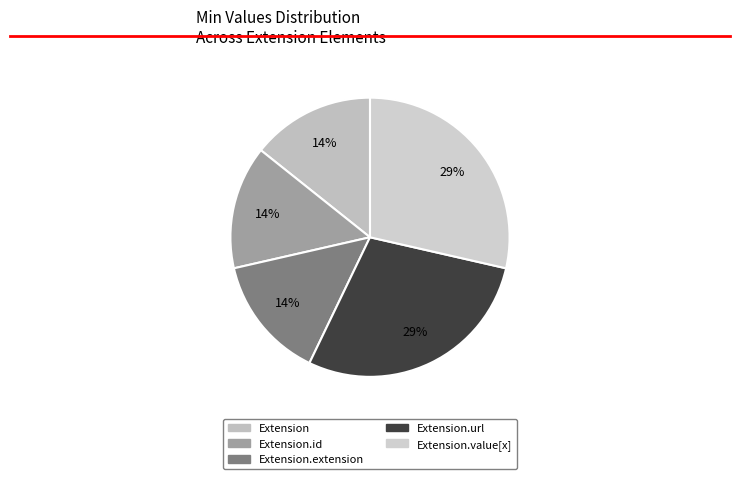

How many segments does this pie chart have?

5